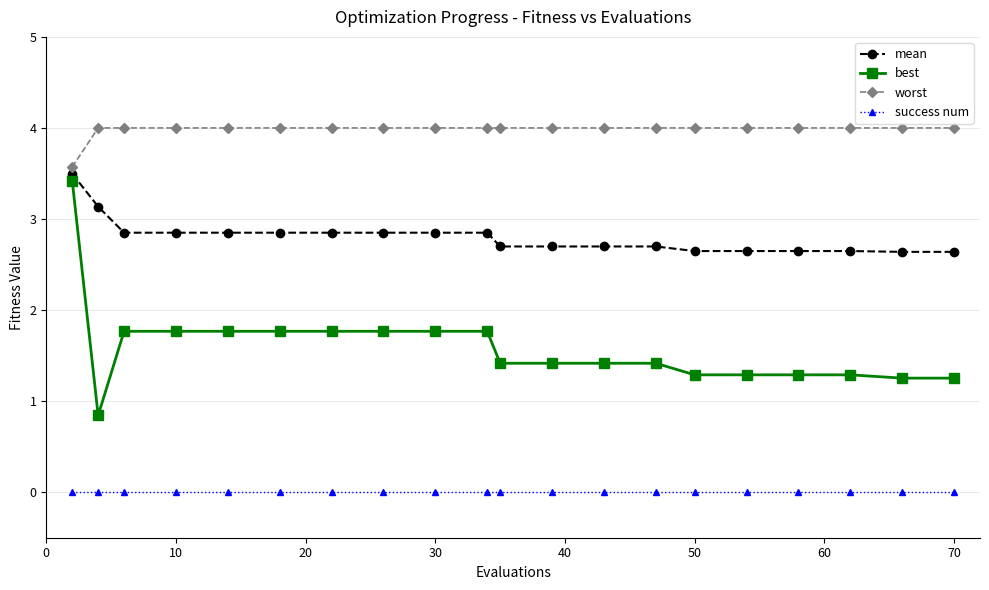

Reading right to left, extract all data points from this chart.

mean: 2.6	2.6	2.6	2.6	2.6	2.6	2.7	2.7	2.7	2.7	2.8	2.8	2.8	2.8	2.8	2.8	2.8	2.8	3.1	3.5
best: 1.3	1.3	1.3	1.3	1.3	1.3	1.4	1.4	1.4	1.4	1.8	1.8	1.8	1.8	1.8	1.8	1.8	1.8	0.8	3.4
worst: 4.0	4.0	4.0	4.0	4.0	4.0	4.0	4.0	4.0	4.0	4.0	4.0	4.0	4.0	4.0	4.0	4.0	4.0	4.0	3.6
success num: 0.0	0.0	0.0	0.0	0.0	0.0	0.0	0.0	0.0	0.0	0.0	0.0	0.0	0.0	0.0	0.0	0.0	0.0	0.0	0.0